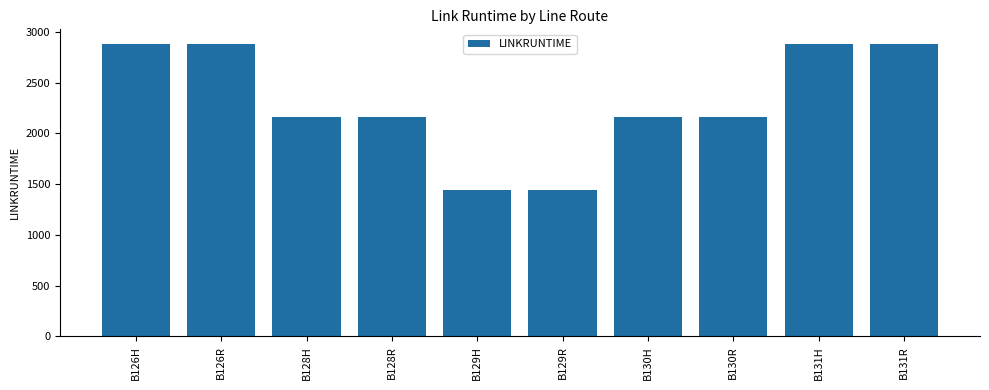

What is the change in value from B126R to B129H?

-1440